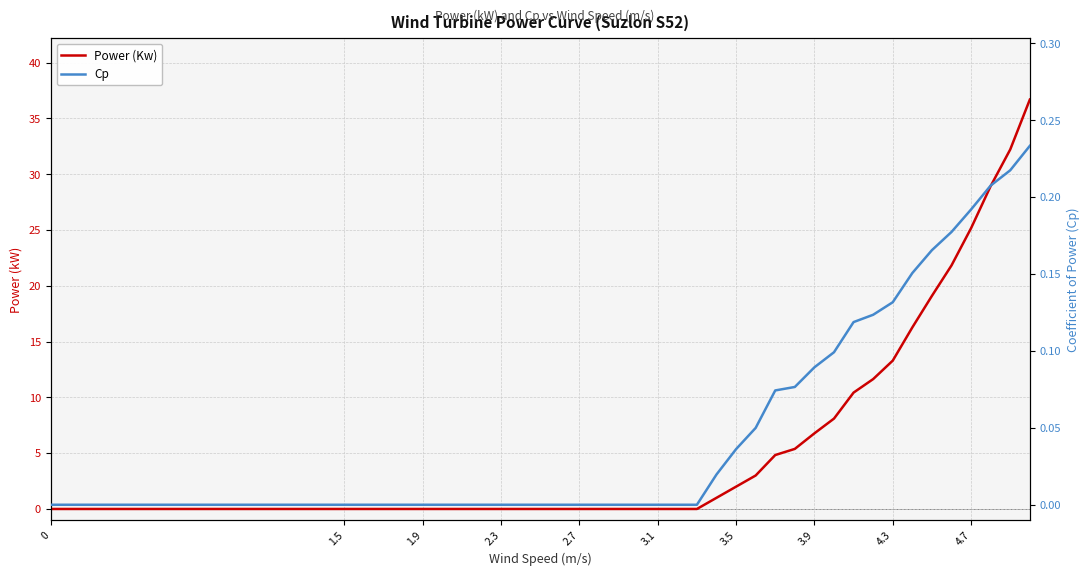

True or false: Cp has more than 0 points higher than both neighbors.

False